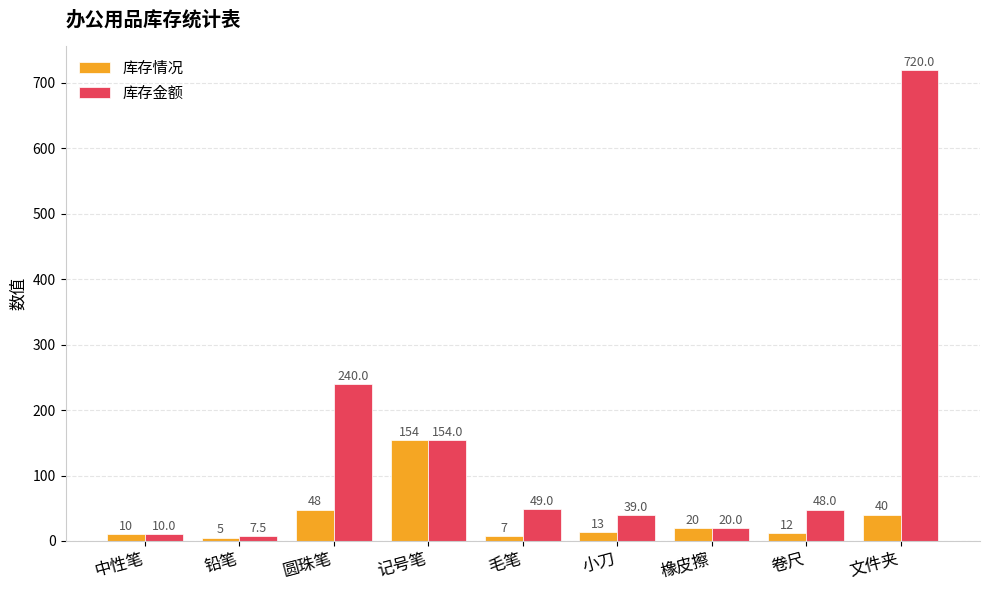

What is the minimum value for 库存情况?

5.0